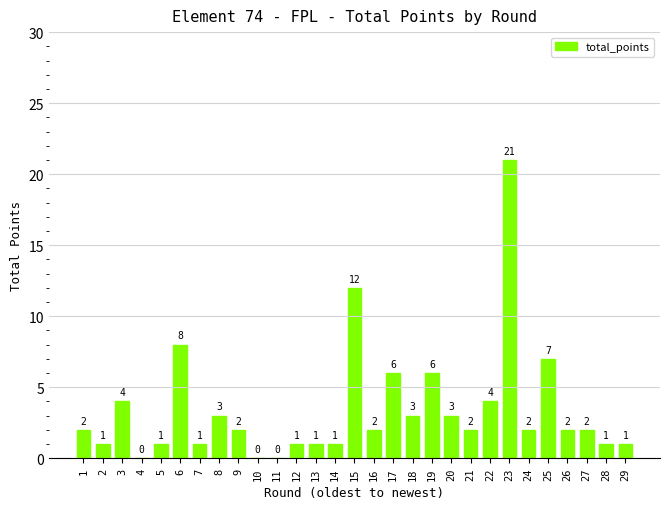

Reading left to right, transcribe all the data shown in this chart.

2	1	4	0	1	8	1	3	2	0	0	1	1	1	12	2	6	3	6	3	2	4	21	2	7	2	2	1	1